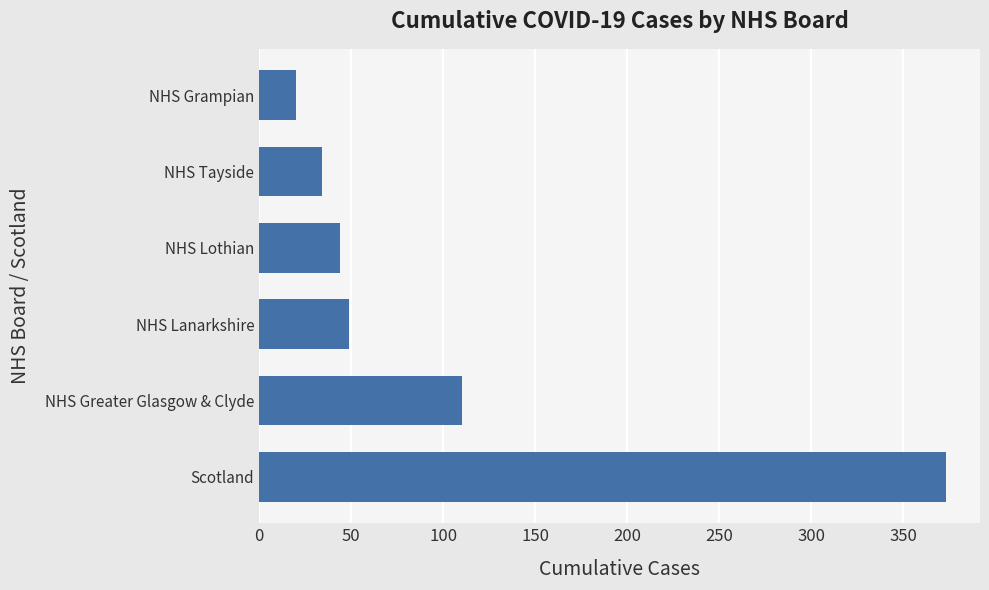

The value at NHS Grampian is 20. True or false?

True